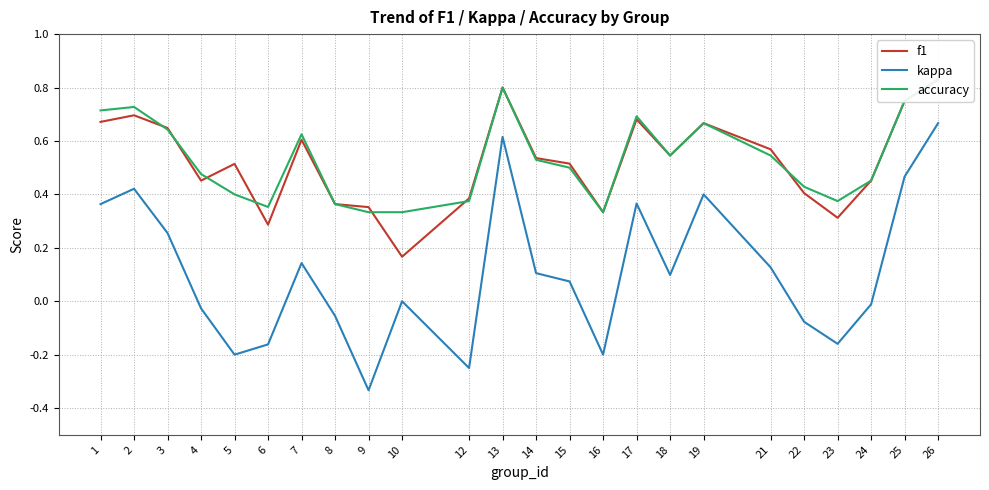

What is the value of the f1 point at the 1st from the left?

0.7